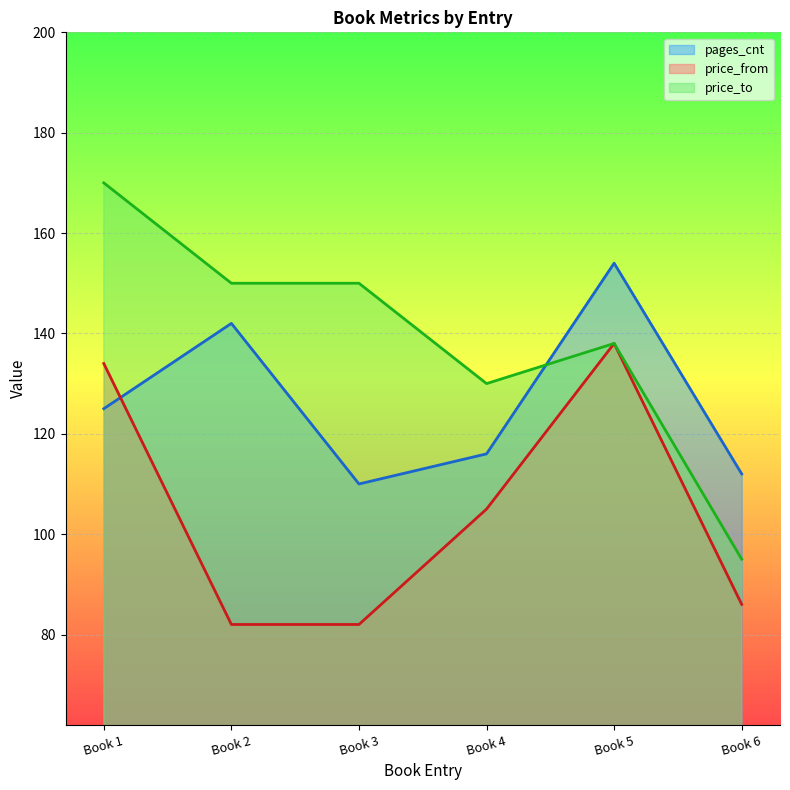

What is the maximum value for price_from?

138